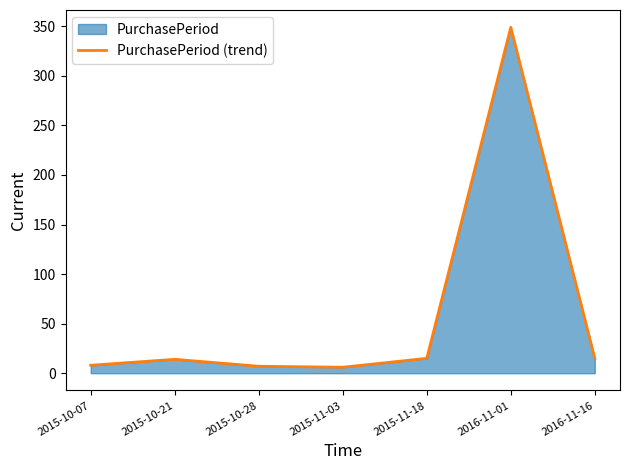

Is it true that the value at 2015-11-18 is 8?

False